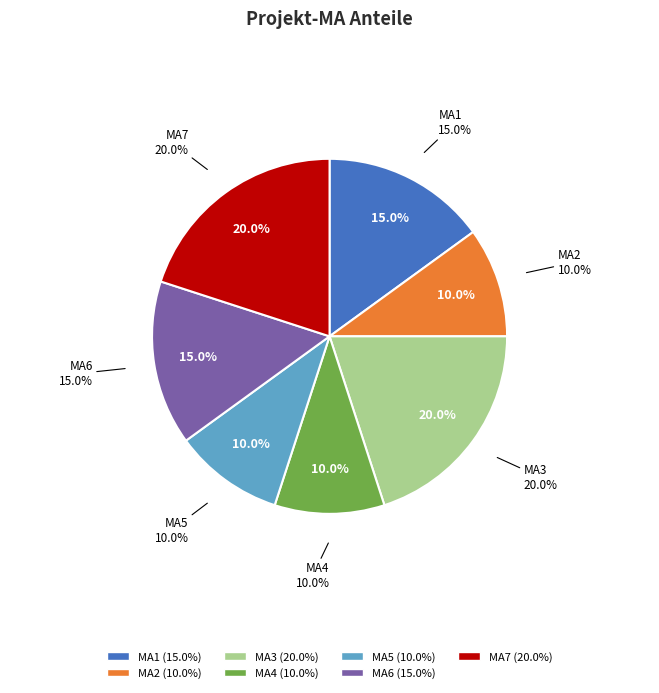

To the nearest percent, what portion does MA7 represent?

20%